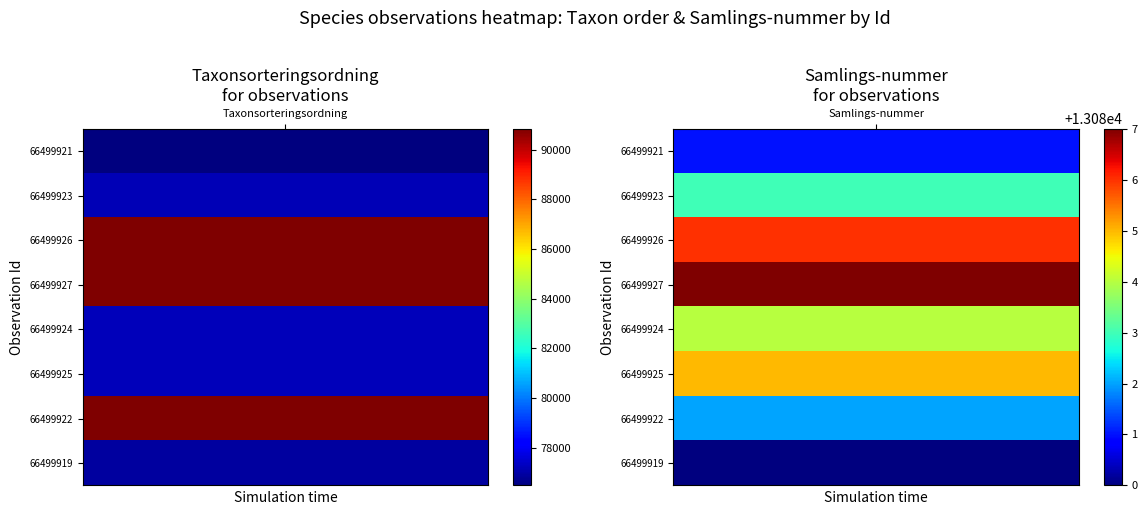

At which label is 66499923 closest to 45130?

Taxonsorteringsordning